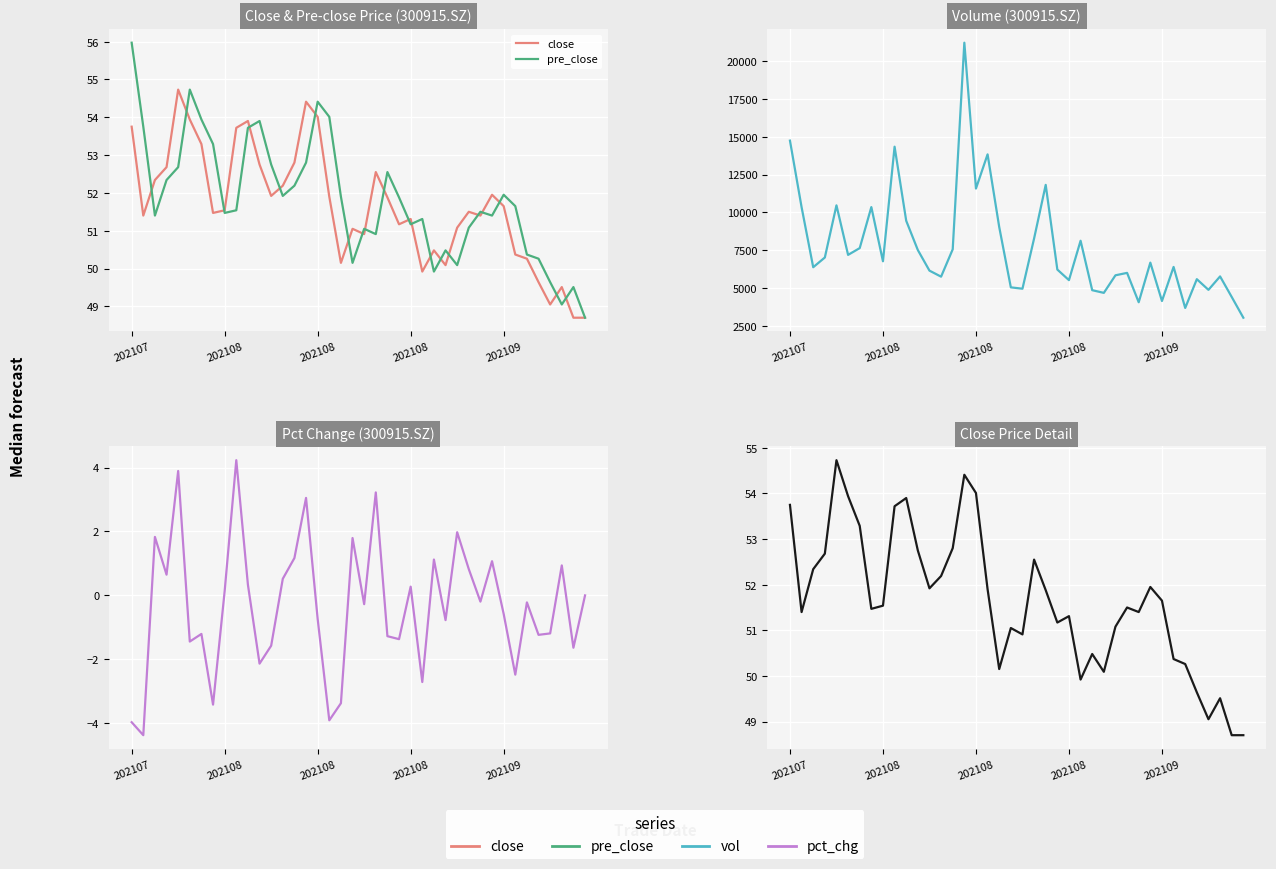

What are all the series names shown in the legend?

close, pre_close, vol, pct_chg